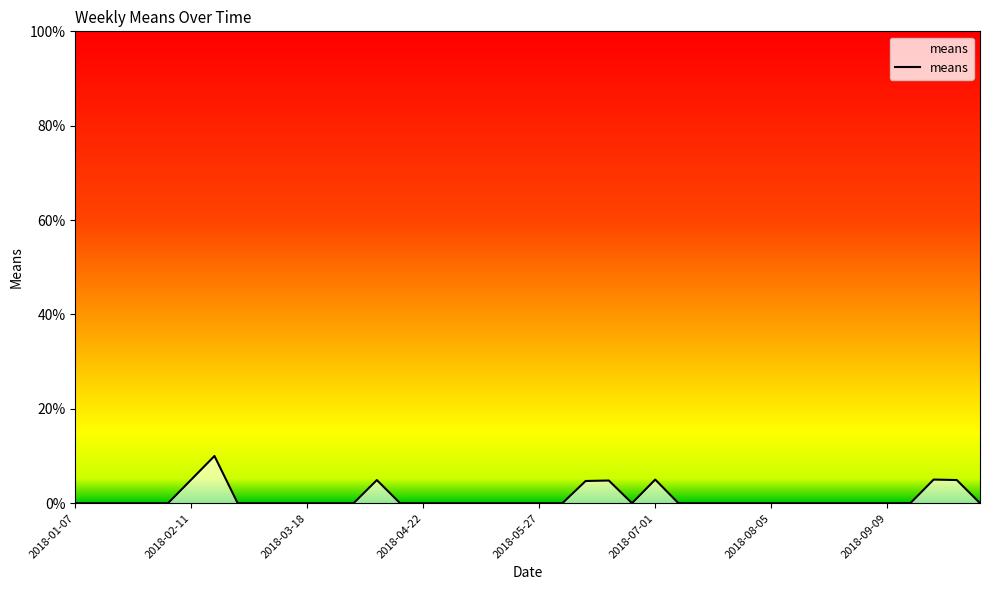

Where is the first local maximum?

2018-02-18